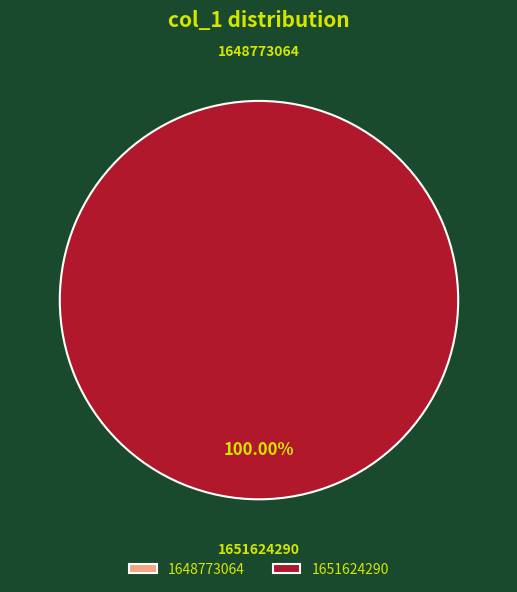

Which category has the smallest portion of the pie?

1648773064